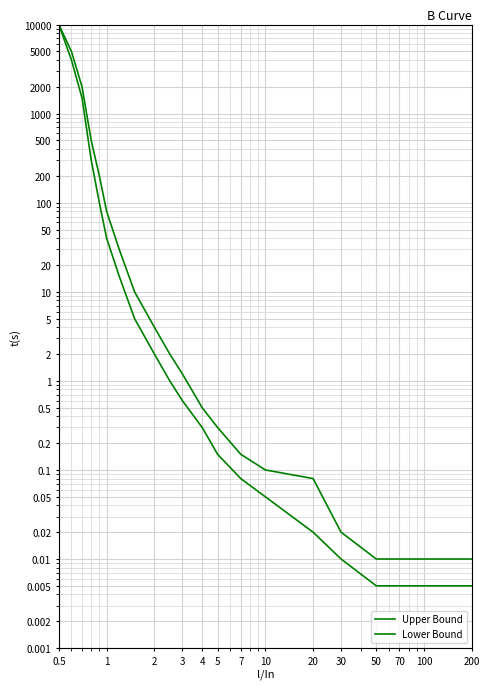

What is the label of the 9th point from the left?

2